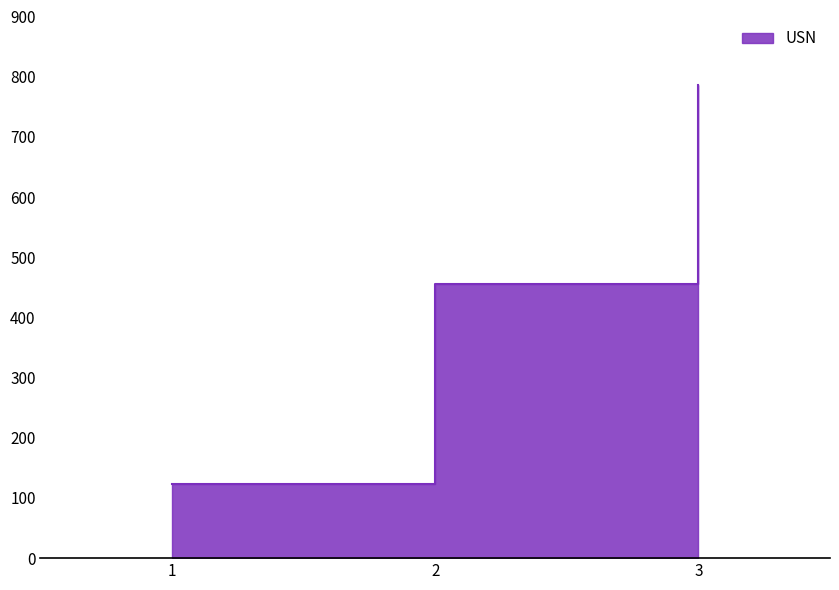

What is the smallest value displayed?

123